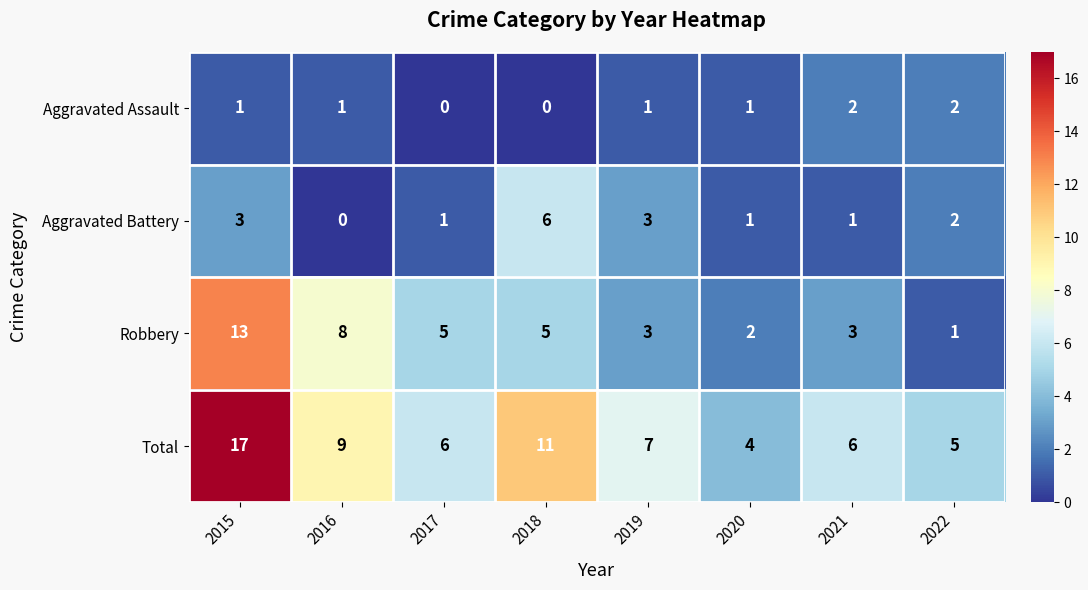

What is the sum of the Aggravated Battery values at 2021 and 2019?

4